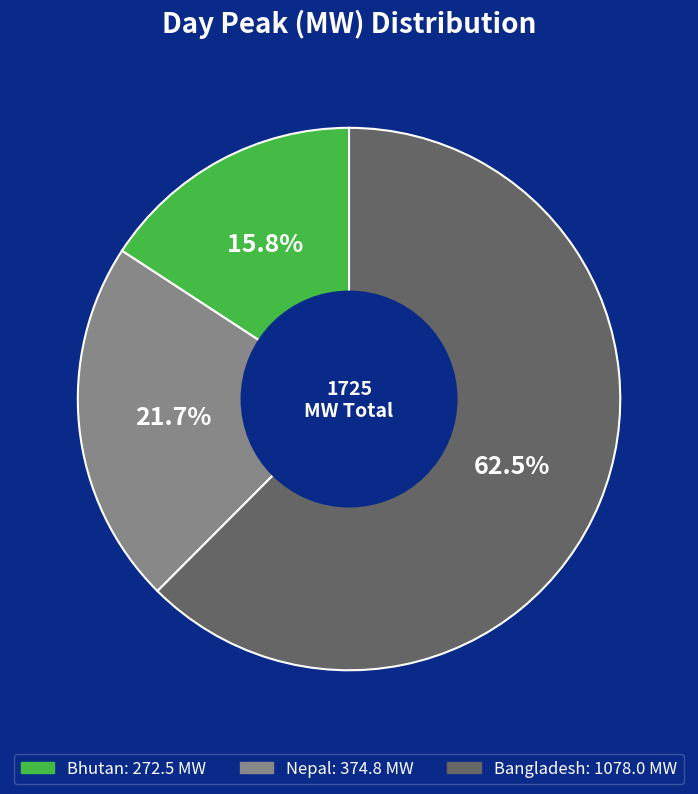

Is there any slice that represents more than half of the pie?

Yes